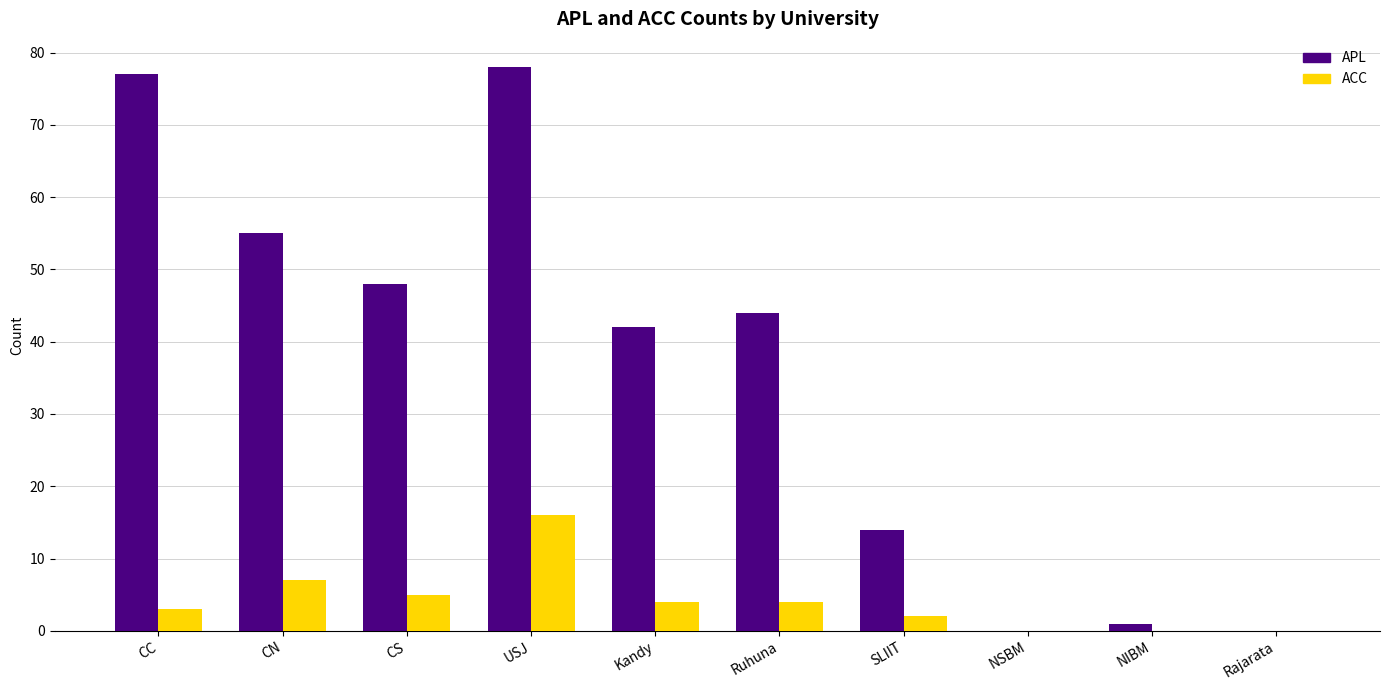

The ACC series shows 16 at USJ. True or false?

True